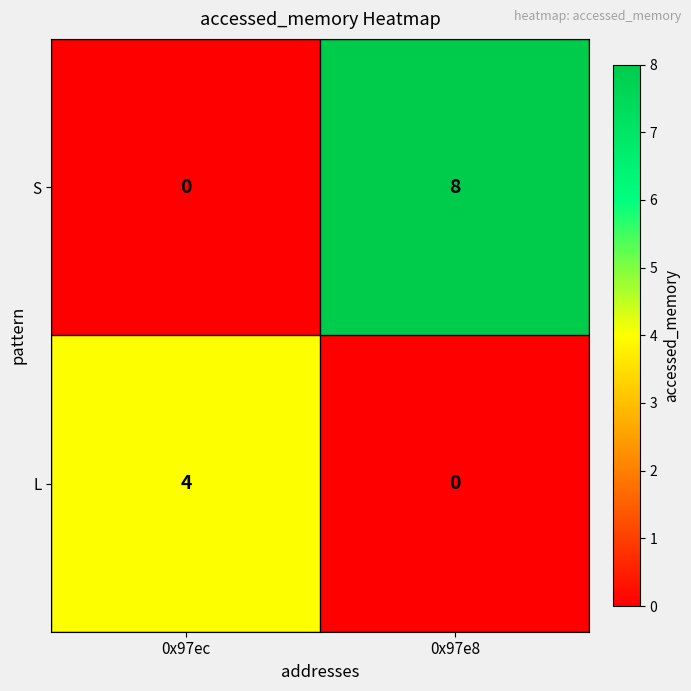

Is it true that L equals 4 at 0x97ec?

True